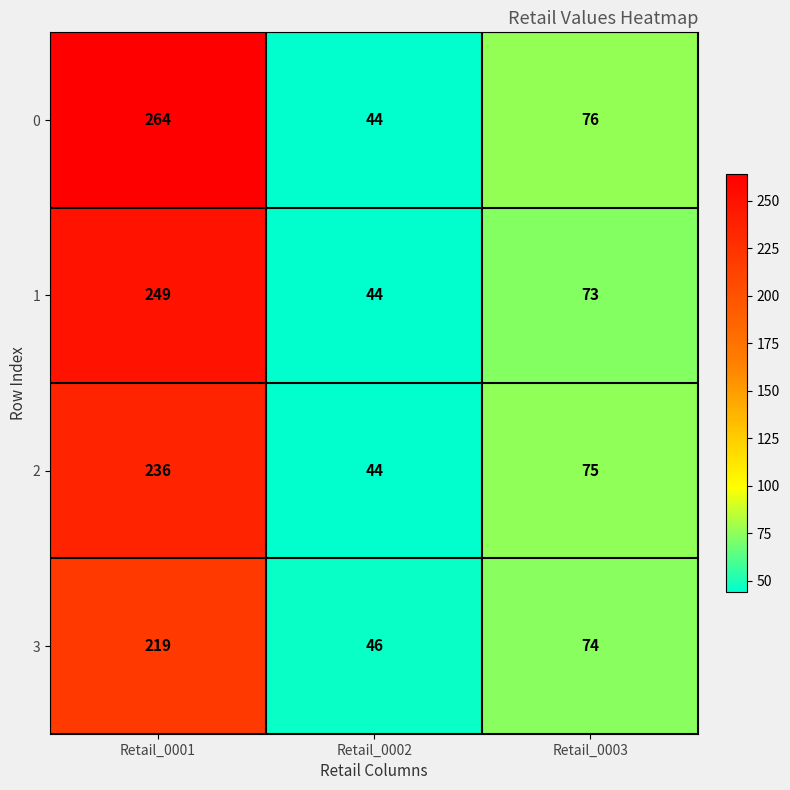

What is the sum of all 3 values?

339